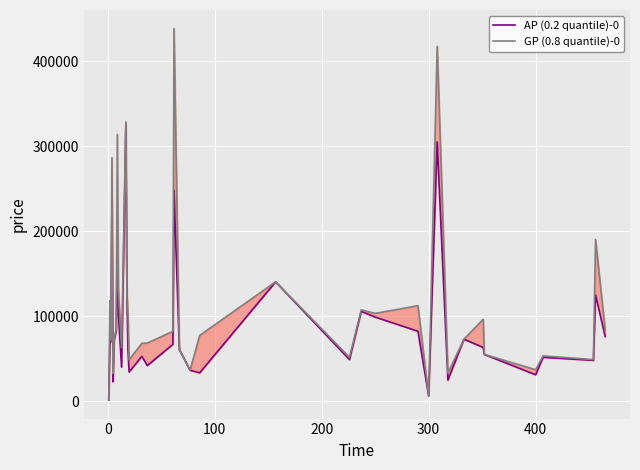

True or false: AP (0.2 quantile)-0 has a value of 38592 at 100.

False